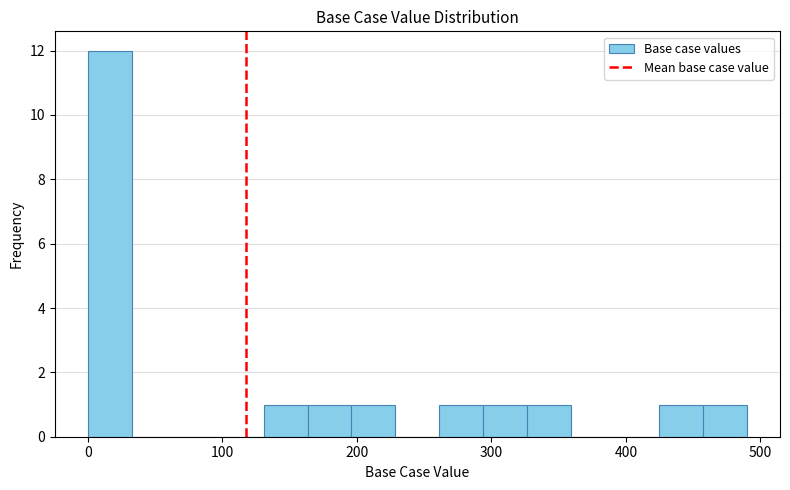

Around what value on the x-axis is the tallest bar? Give the approximate position of its centre, as read against the axis.

20